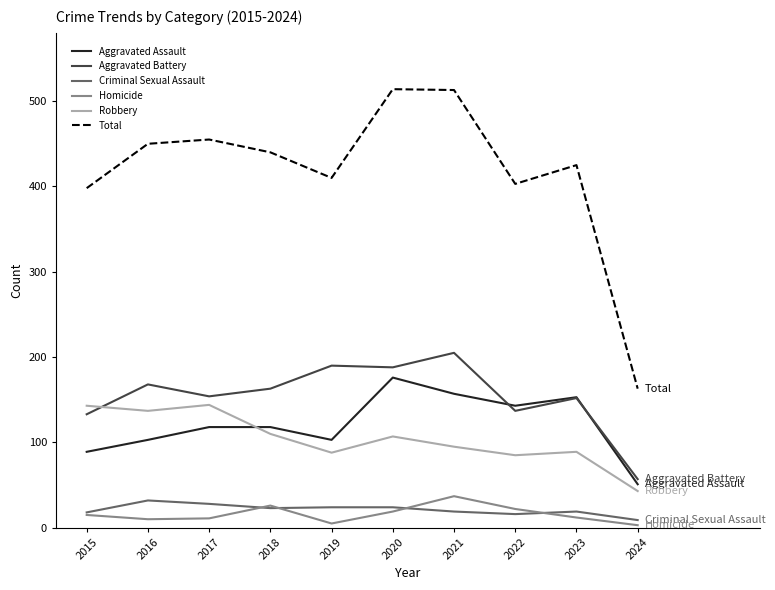

Which category has the lowest value in the Total series?

2024